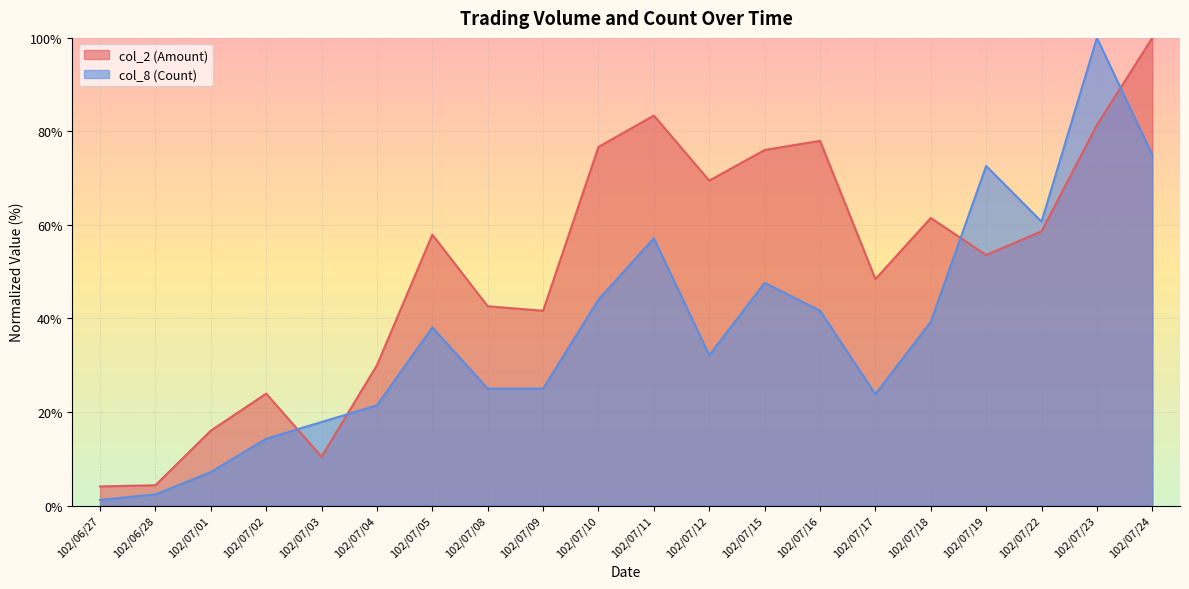

Does the chart display data point markers on the line(s)?

No